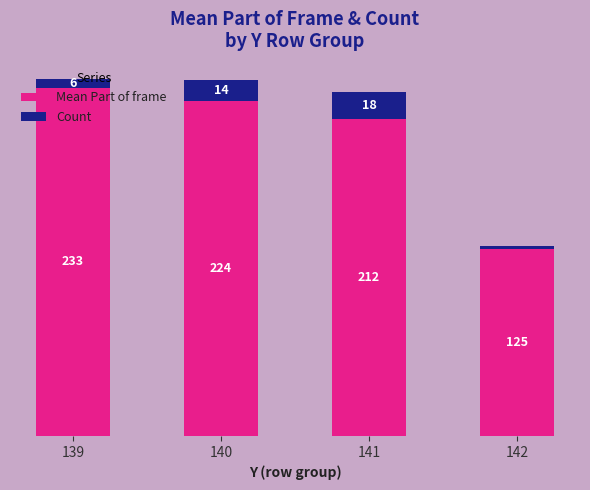

Rank the categories by Mean Part of frame value from lowest to highest.

142, 141, 140, 139